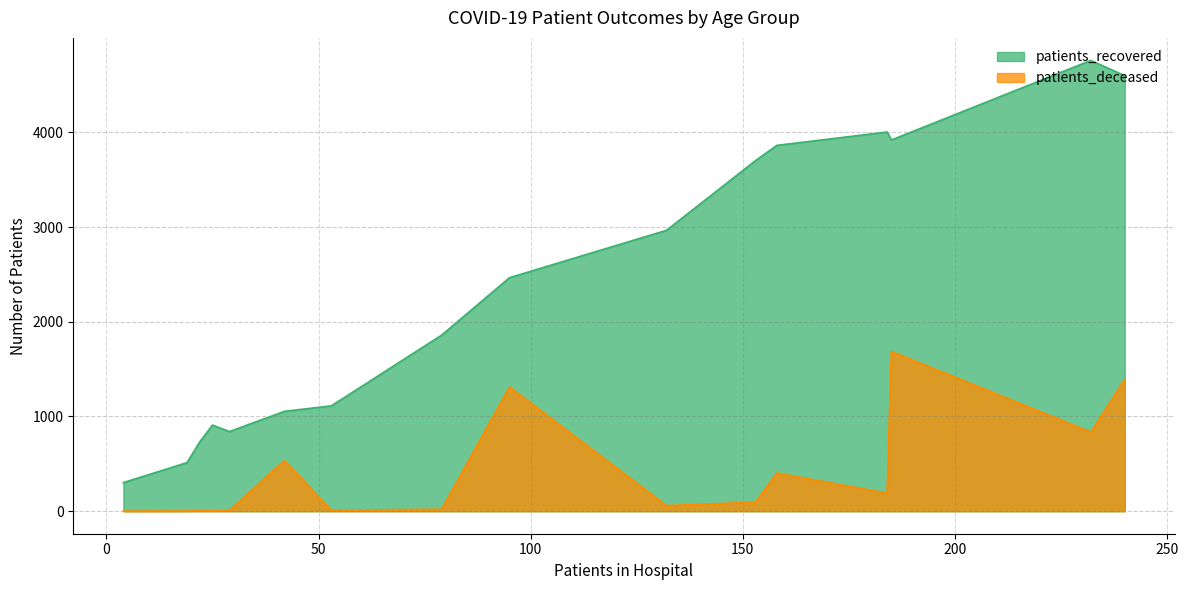

Which series has the largest total across all categories?

patients_recovered